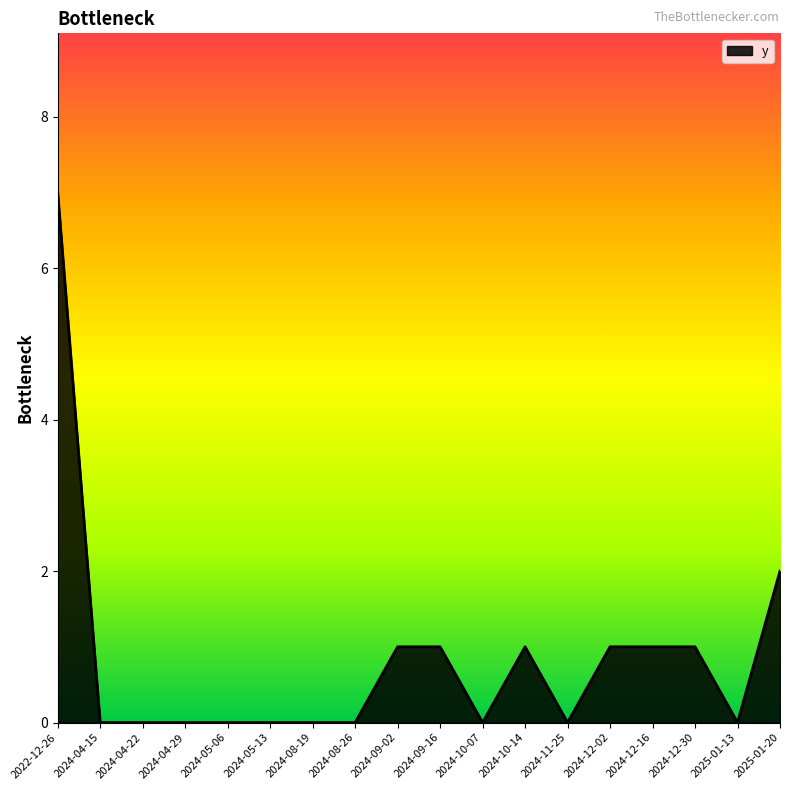

What is the average value?

1